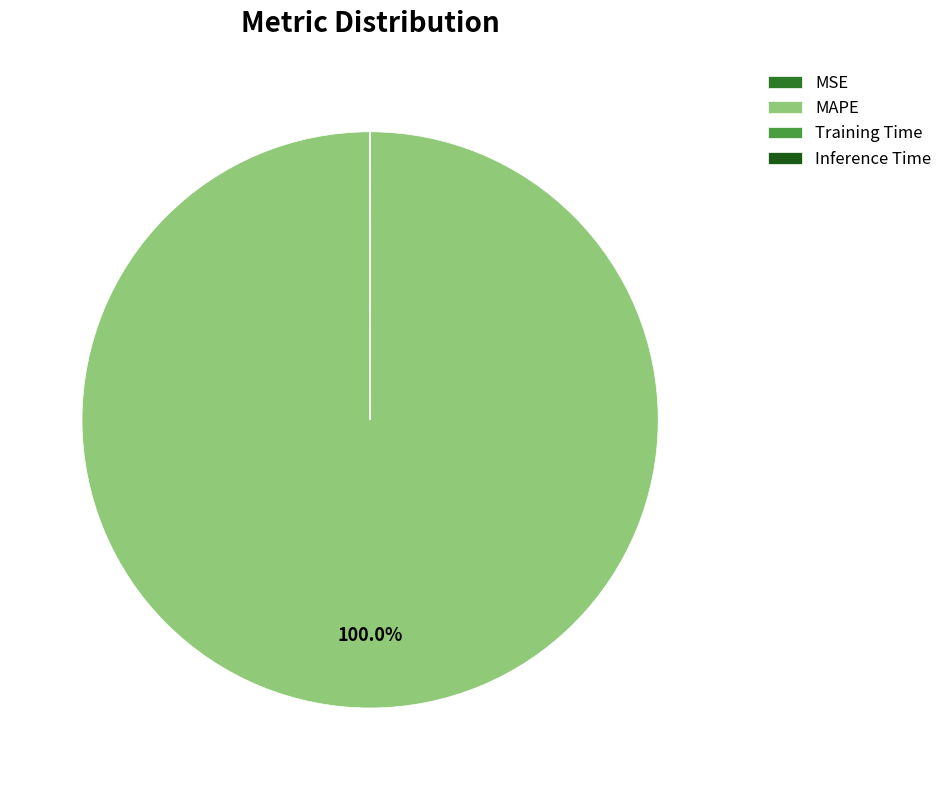

What is the change in value from MSE to Training Time?

-0.1